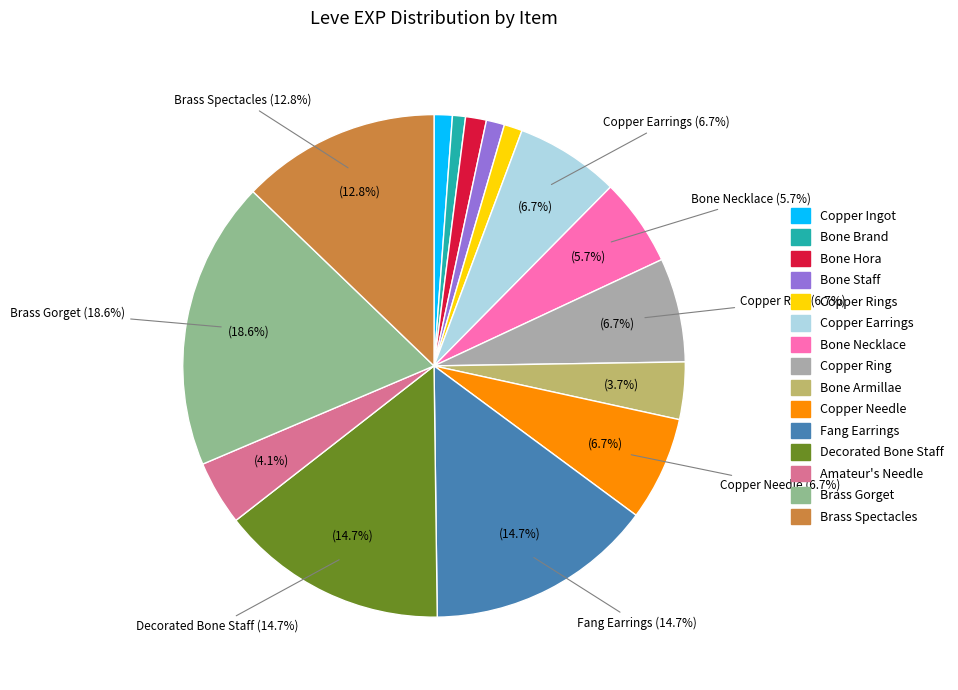

To the nearest percent, what is the combined percentage of Brass Gorget and Bone Necklace?

24%